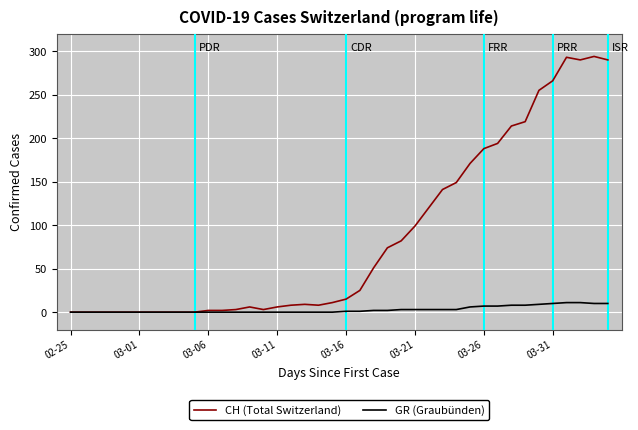

Which series has the widest spread of values?

CH (Total Switzerland)